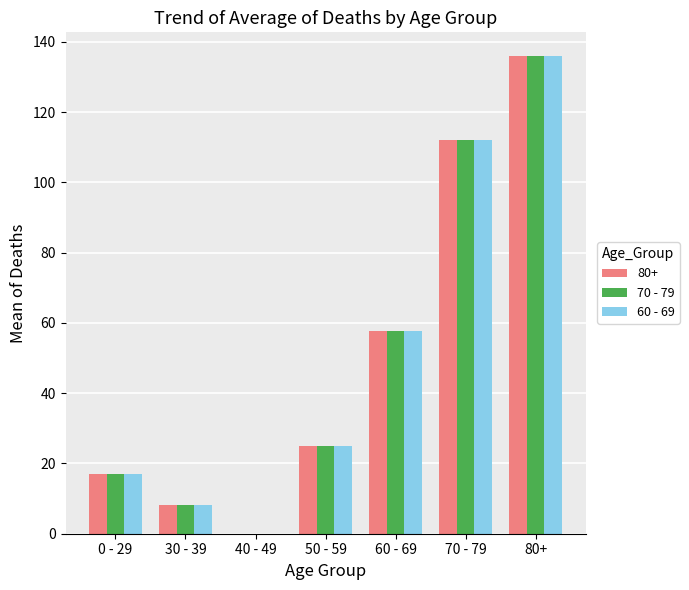

What is the sum of the 60 - 69 values at 50 - 59 and 80+?

160.8